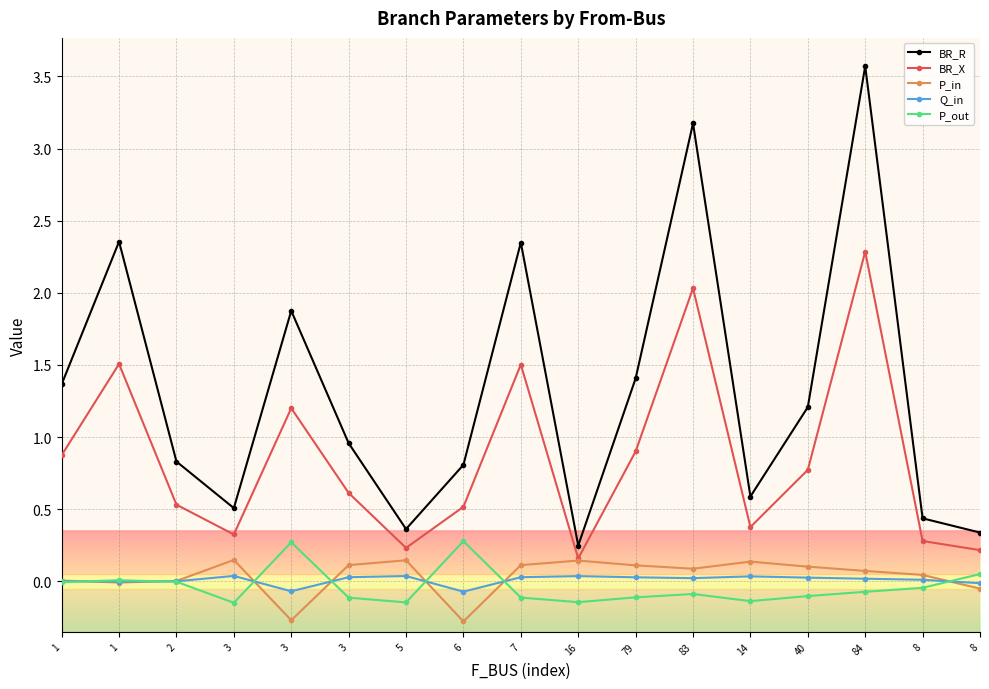

How many series are shown in this chart?

5